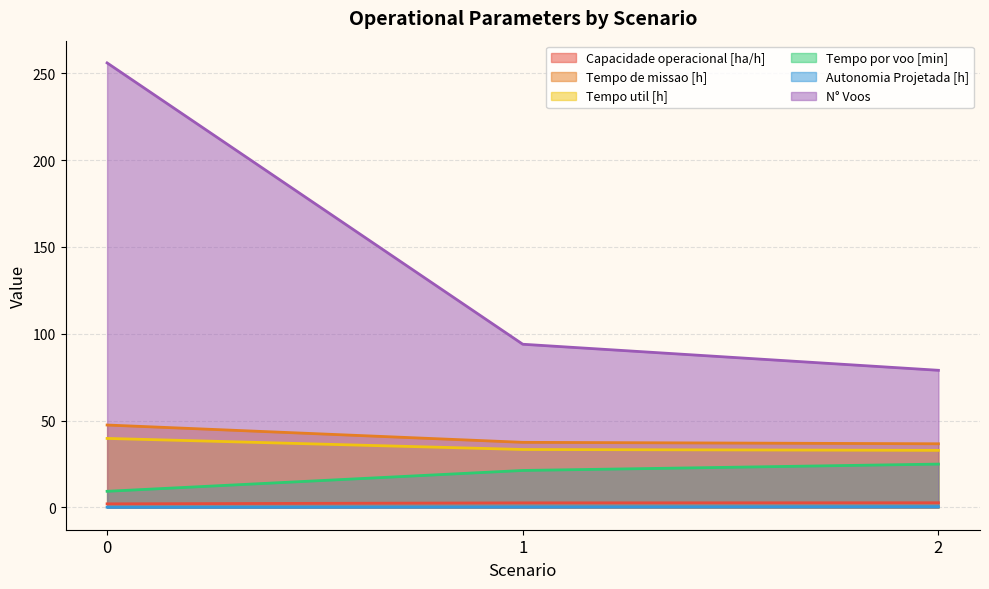

Which series has the largest total across all categories?

N° Voos